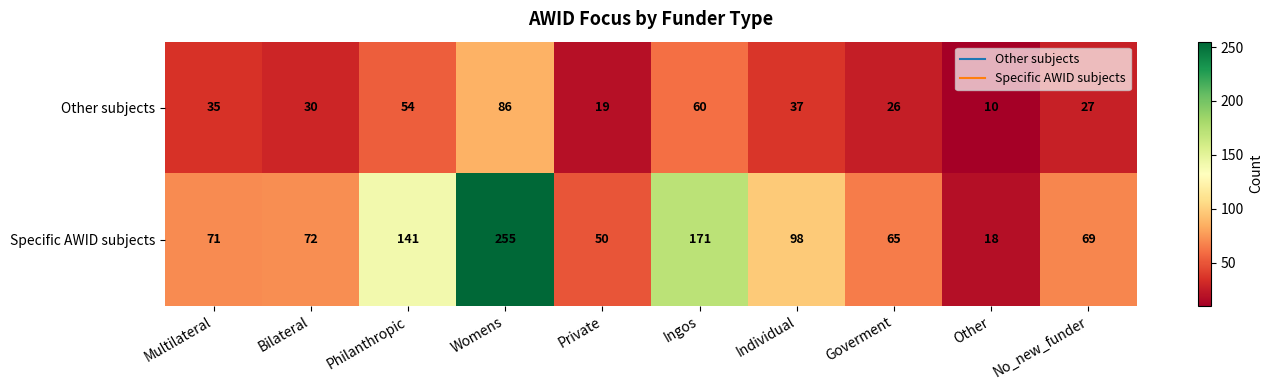

True or false: Specific AWID subjects has a value of 39 at Bilateral.

False